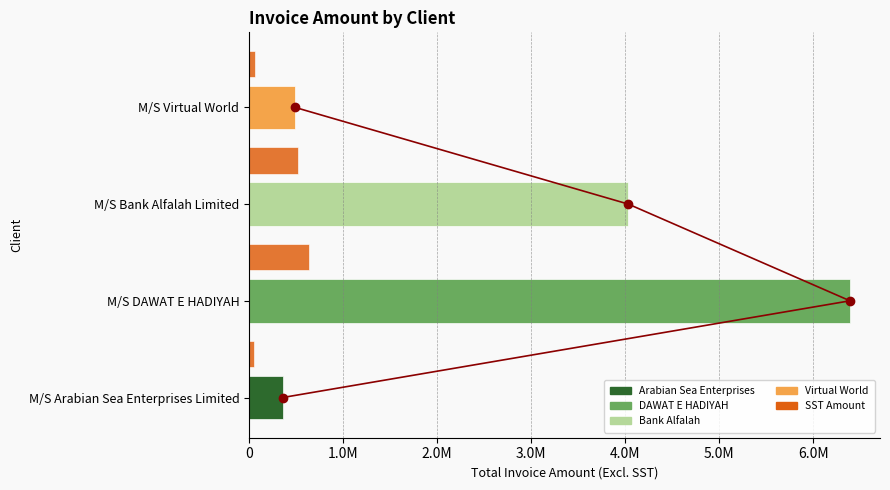

What is the average value of the SST Amount series?

319023.2